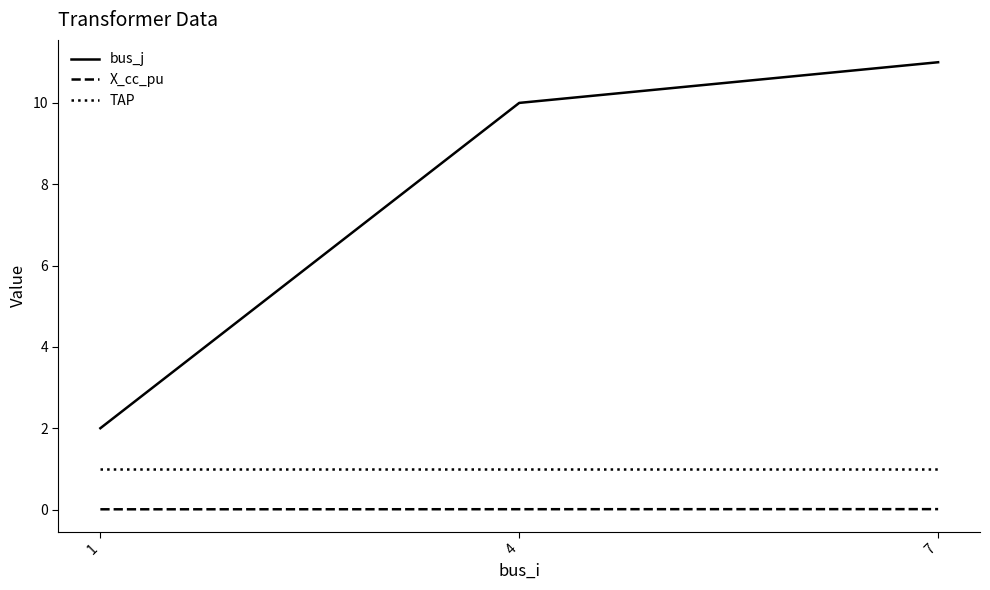

Which label corresponds to the largest value in the chart?

7